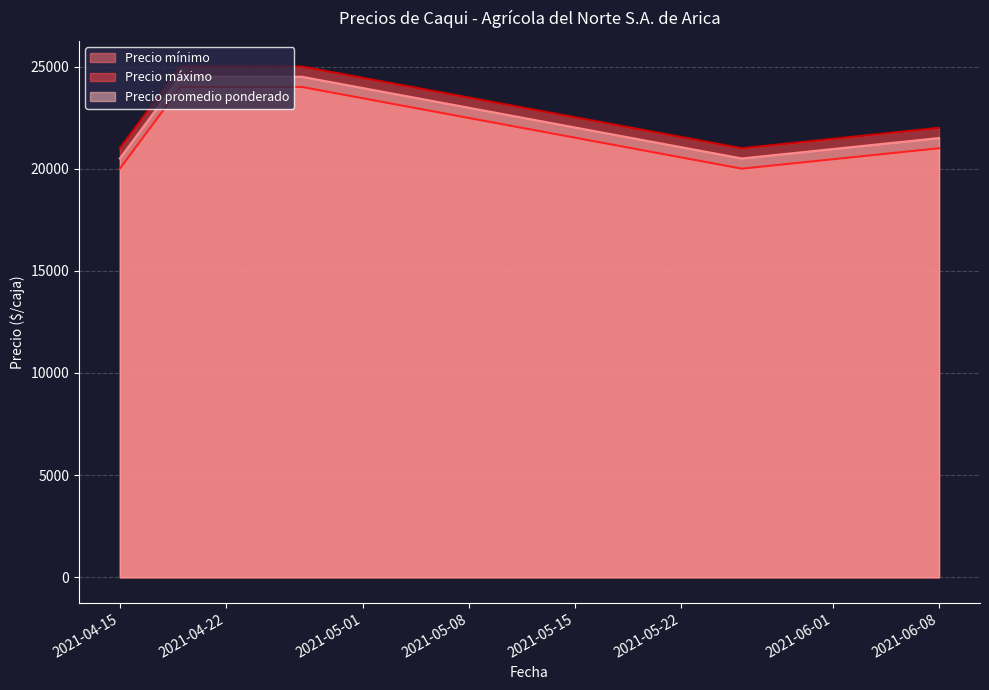

Which series has the widest spread of values?

Precio mínimo